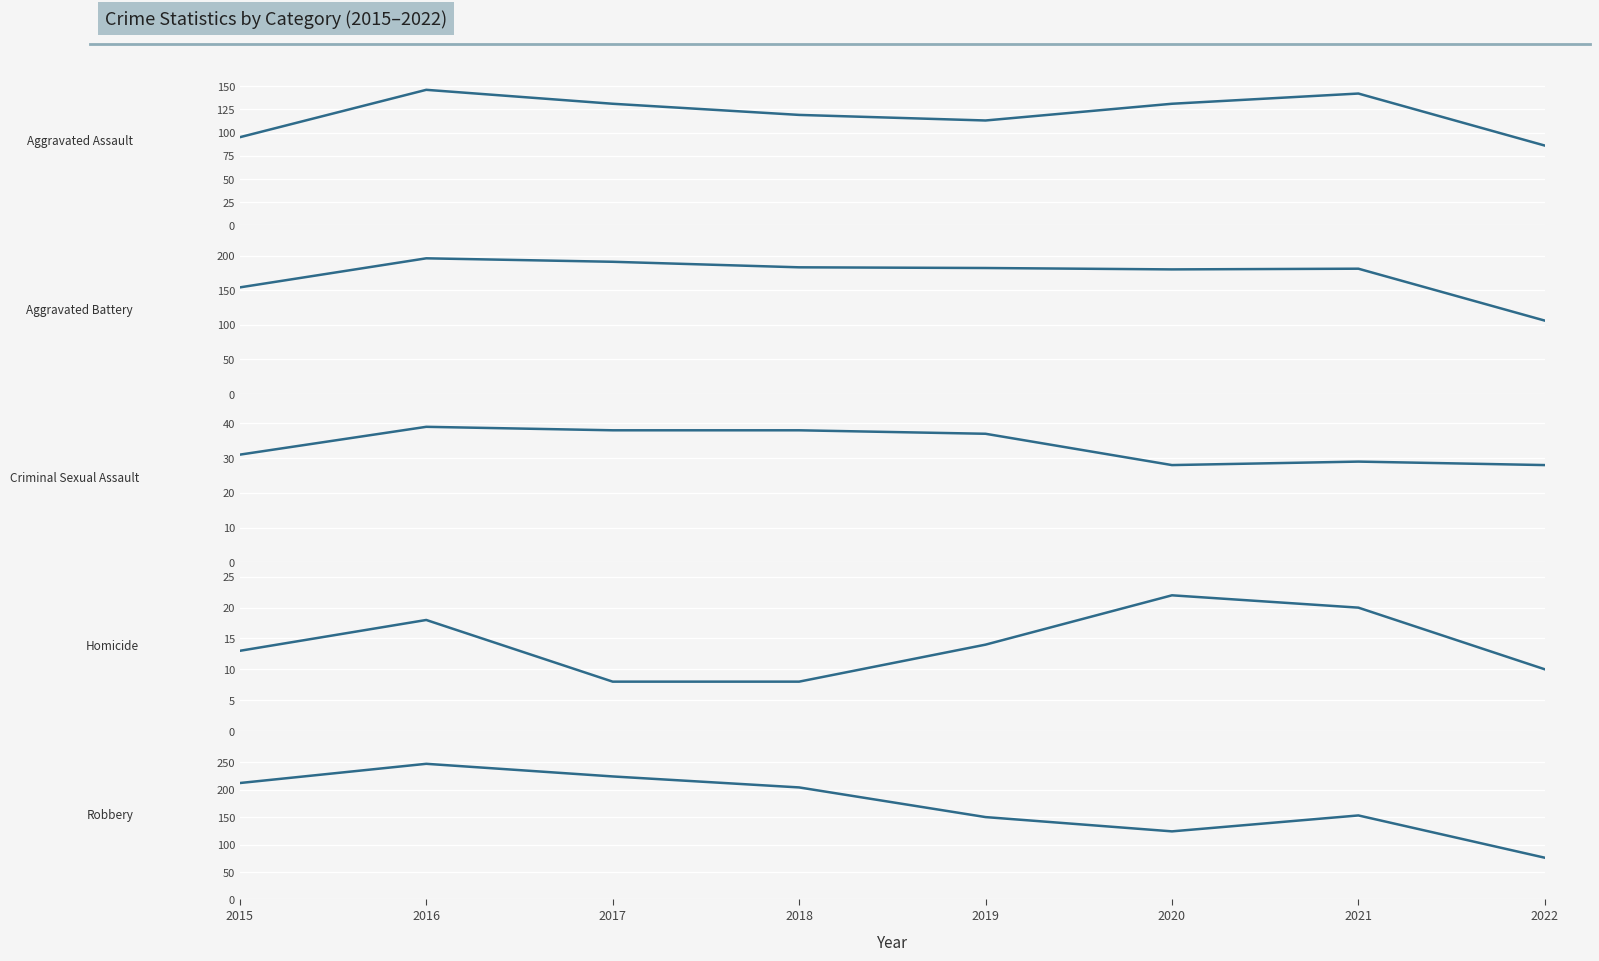

At which category does Homicide reach its first local peak?

2016